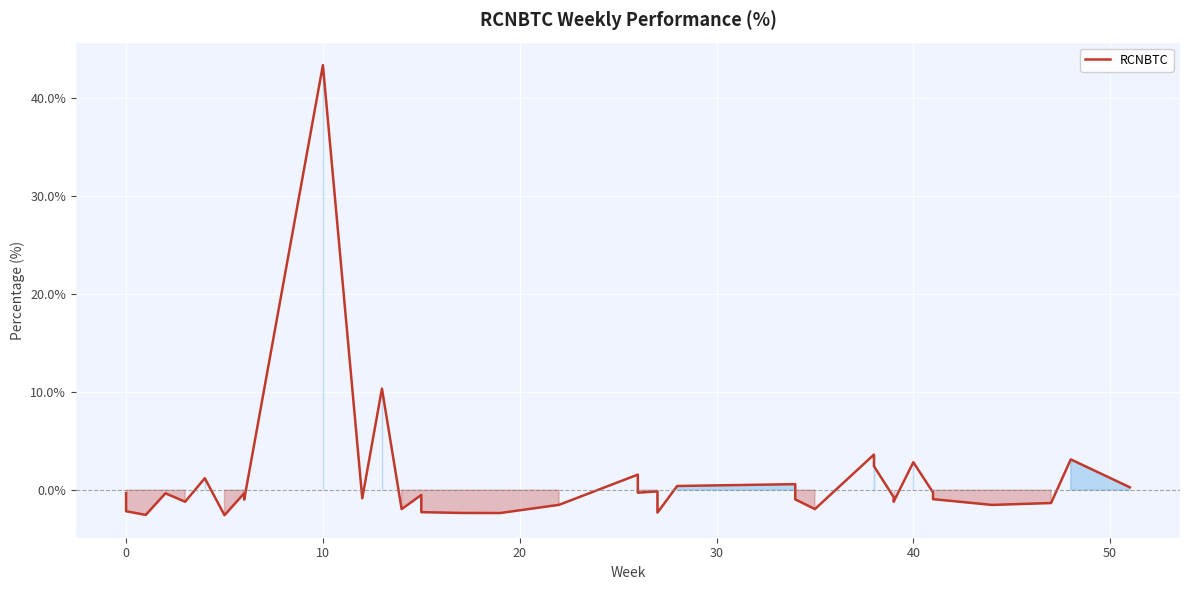

Reading right to left, transcribe all the data shown in this chart.

0.3	3.1	-1.3	-1.5	-0.9	-0.7	-0.5	-0.2	2.8	-1.2	-0.7	2.4	3.6	-1.9	-0.9	0.6	0.4	-2.3	-0.1	-0.3	1.6	-1.5	-2.3	-2.3	-2.2	-0.5	-1.9	10.3	-0.8	43.3	-1.0	-0.3	-2.6	1.2	-1.2	-0.3	-2.5	-2.2	-1.5	-0.3